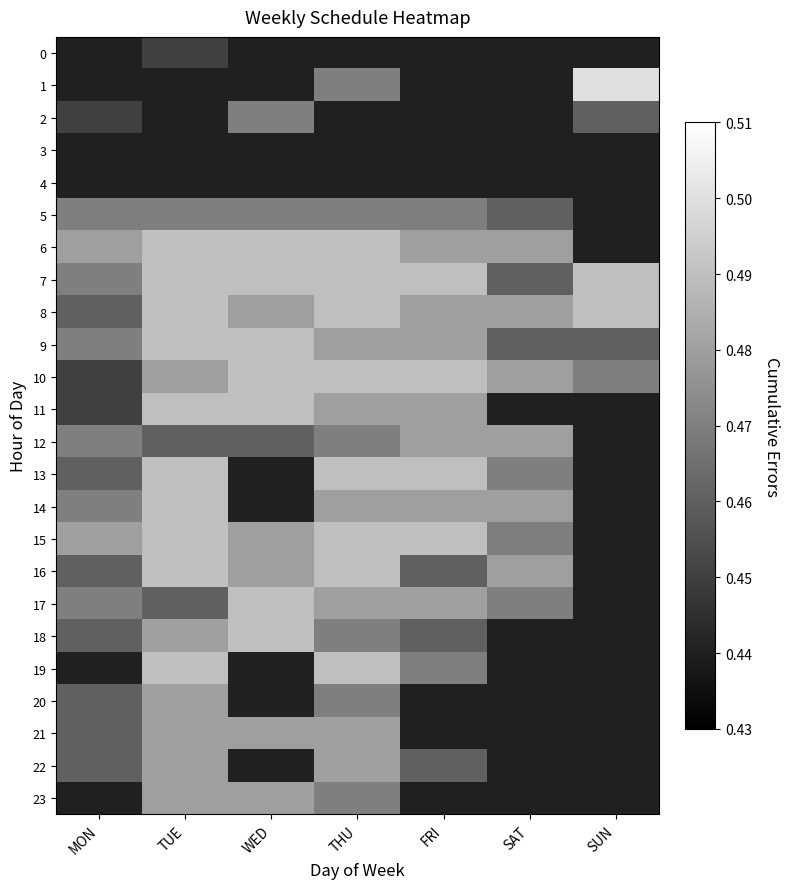

Which series has the widest spread of values?

1